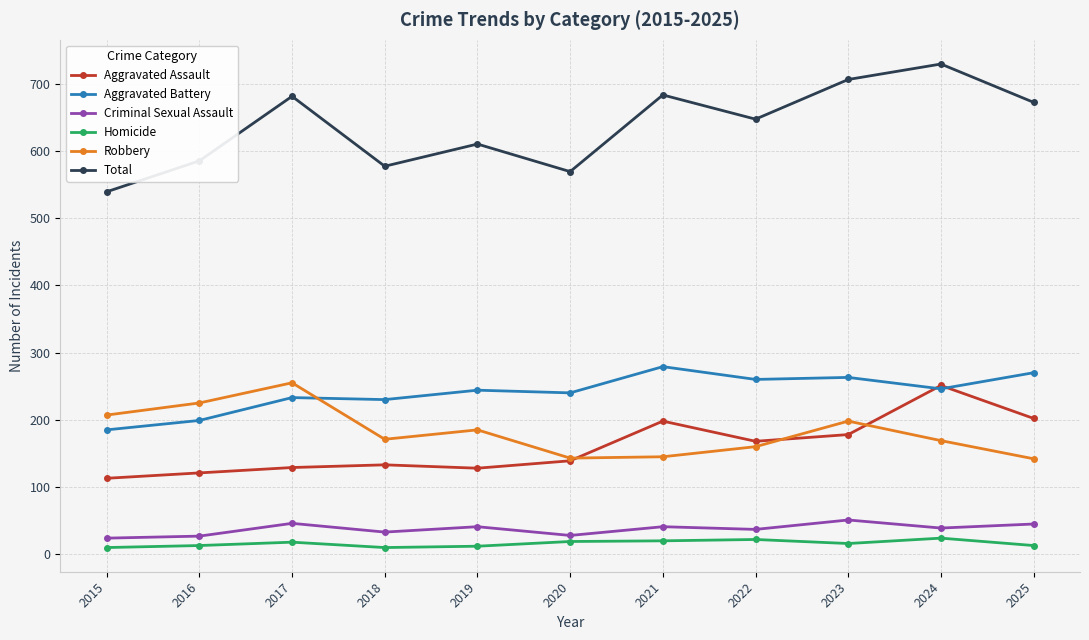

Which series changed the most between 2018 and 2020?

Robbery